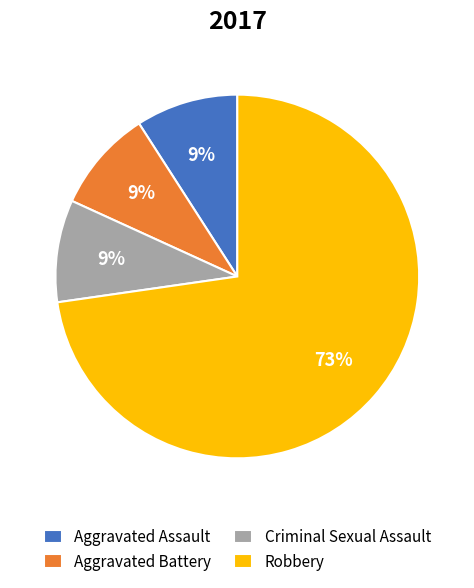

What is the majority slice?

Robbery